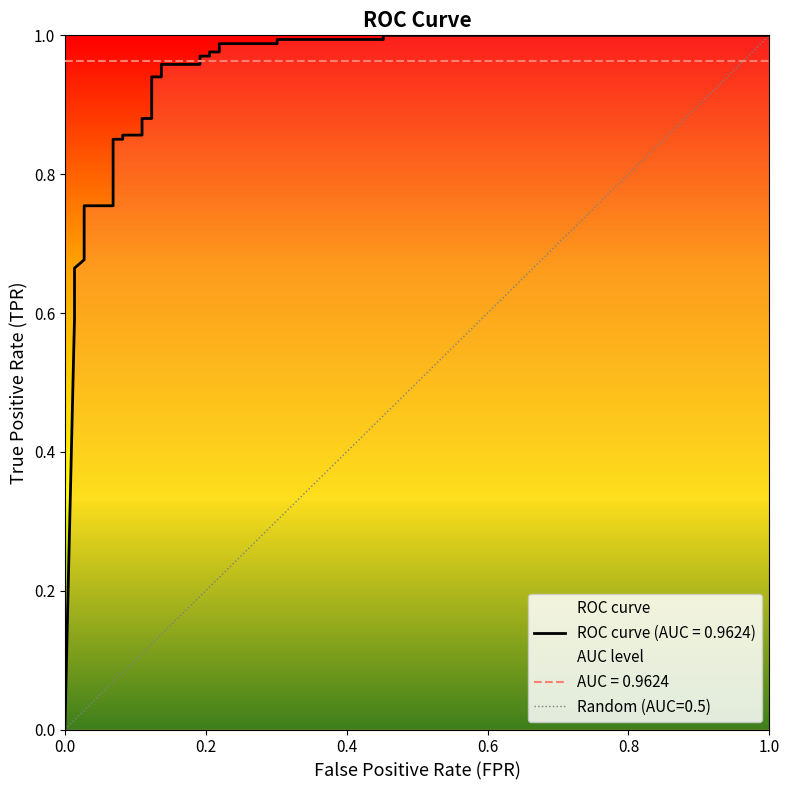

What is the difference between the second highest and second lowest values?

0.4